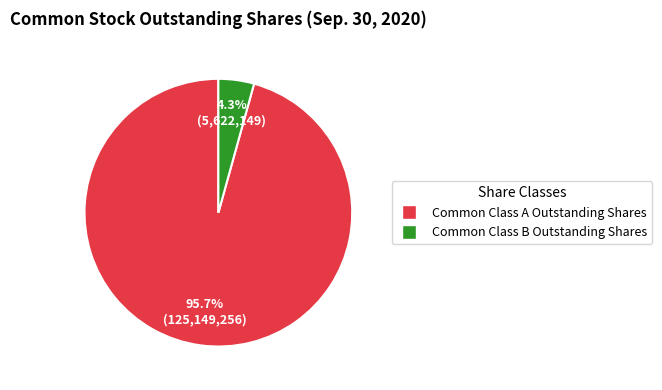

To the nearest percent, what is the combined percentage of Common Class A Outstanding Shares and Common Class B Outstanding Shares?

100%